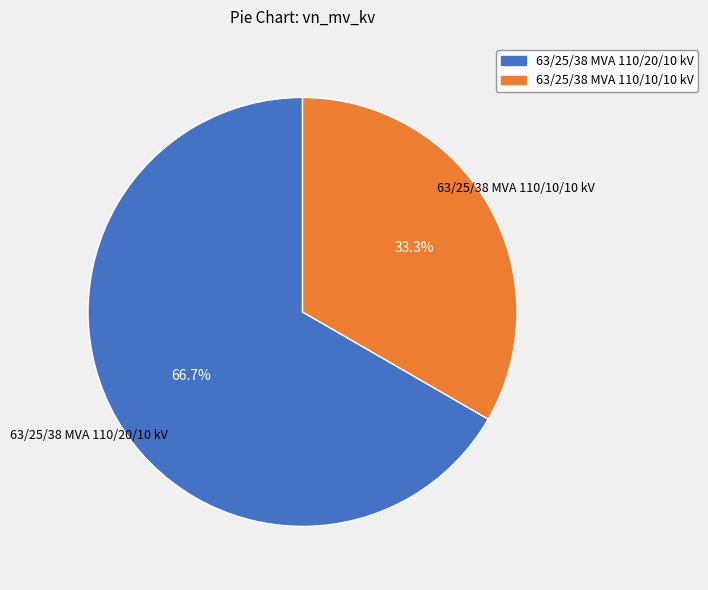

Between 63/25/38 MVA 110/20/10 kV and 63/25/38 MVA 110/10/10 kV, which is larger?

63/25/38 MVA 110/20/10 kV